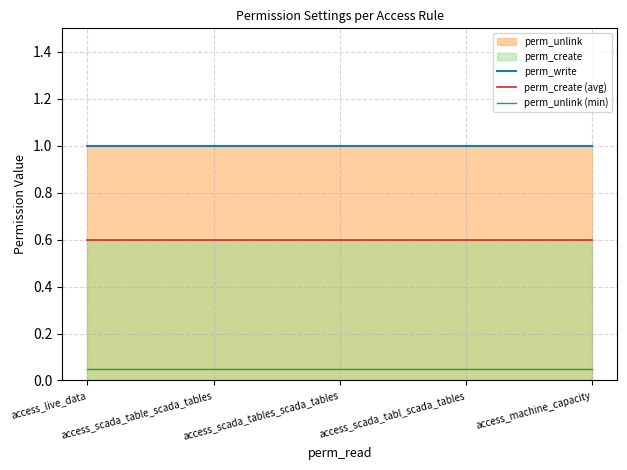

Is it true that perm_unlink (min) equals 0.1 at access_scada_tables_scada_tables?

True